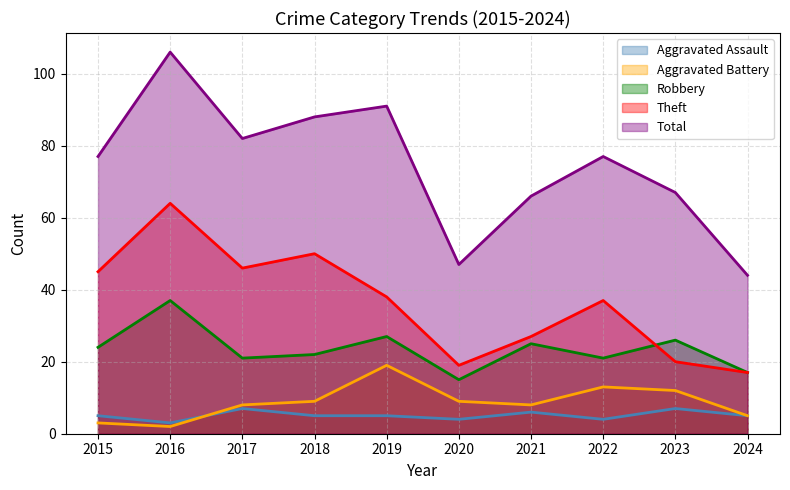

At which category is the sum across all series the highest?

2016